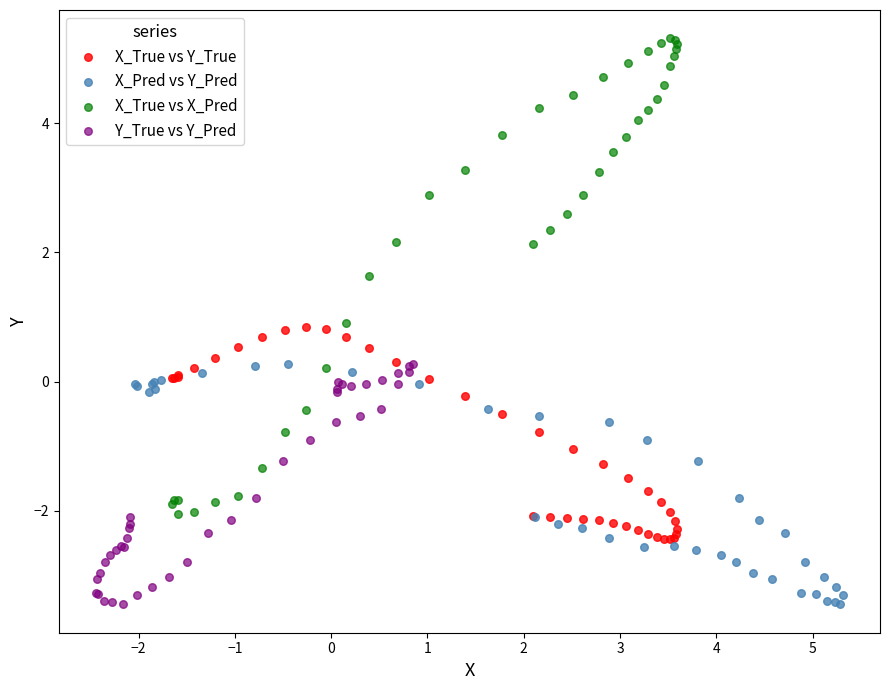

Which series reaches the maximum Y coordinate?

X_True vs X_Pred